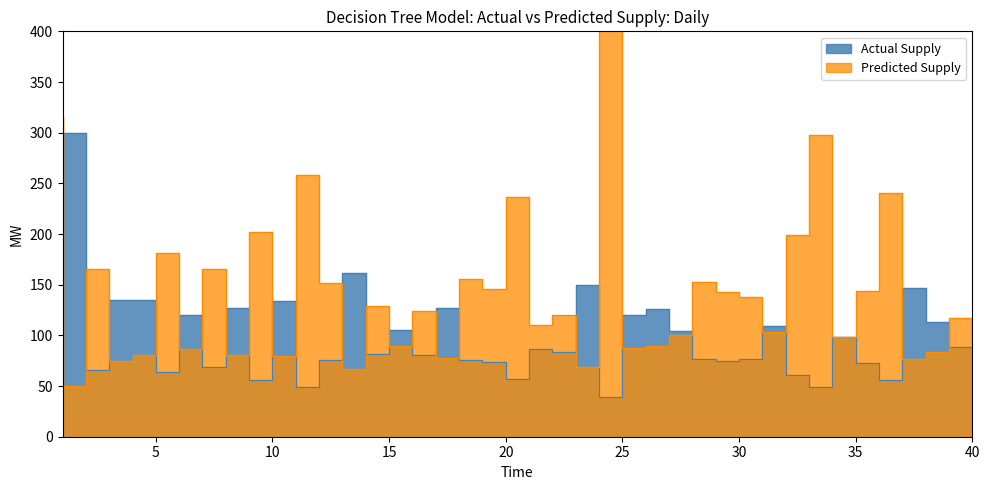

True or false: Actual Supply has a value of 104.8 at 8.

False